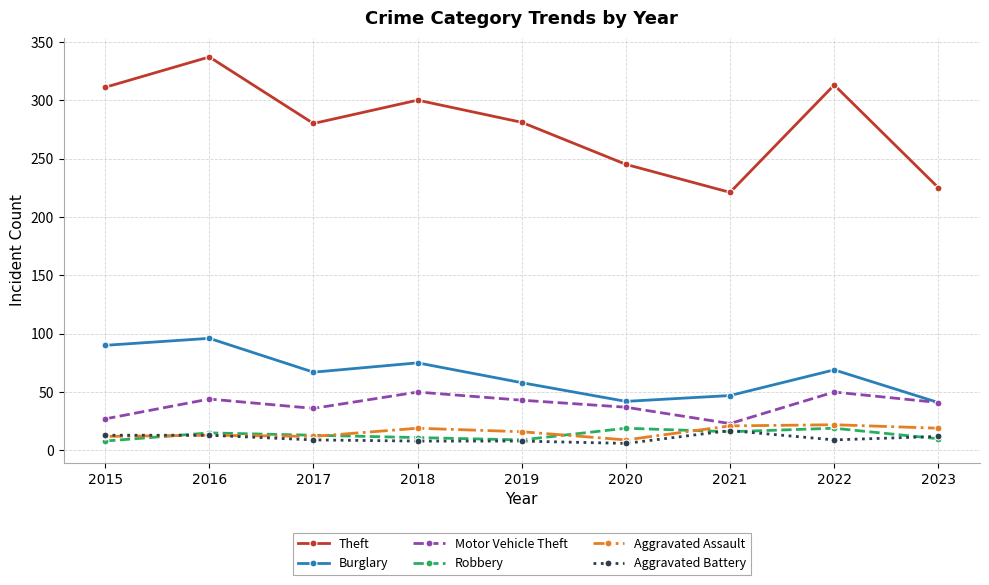

True or false: Aggravated Battery and Motor Vehicle Theft cross at least once.

False